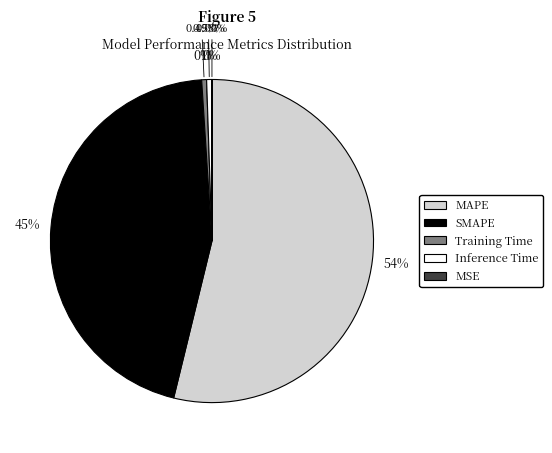

Rank the categories by value from highest to lowest.

MAPE, SMAPE, Inference Time, Training Time, MSE